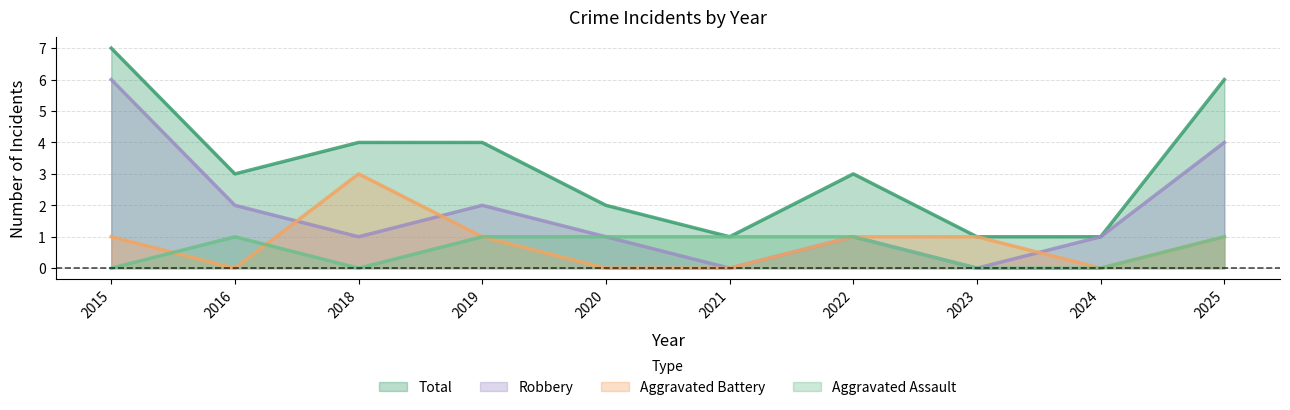

True or false: Total and Robbery intersect in this chart.

False